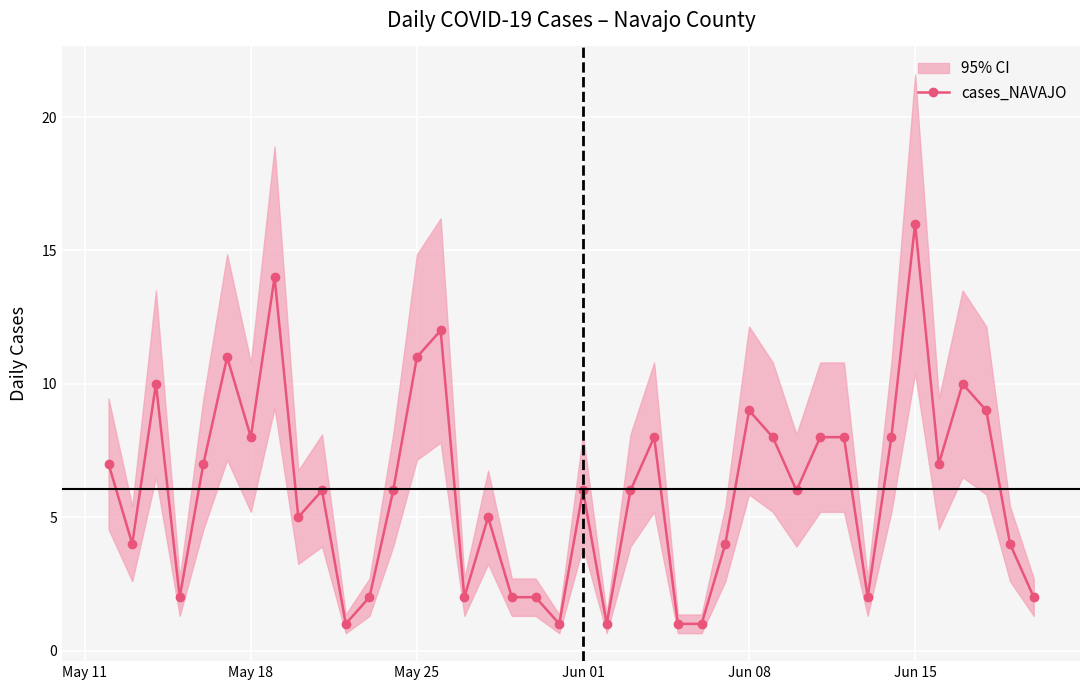

True or false: cases_NAVAJO has more than 1 interior local peaks.

True